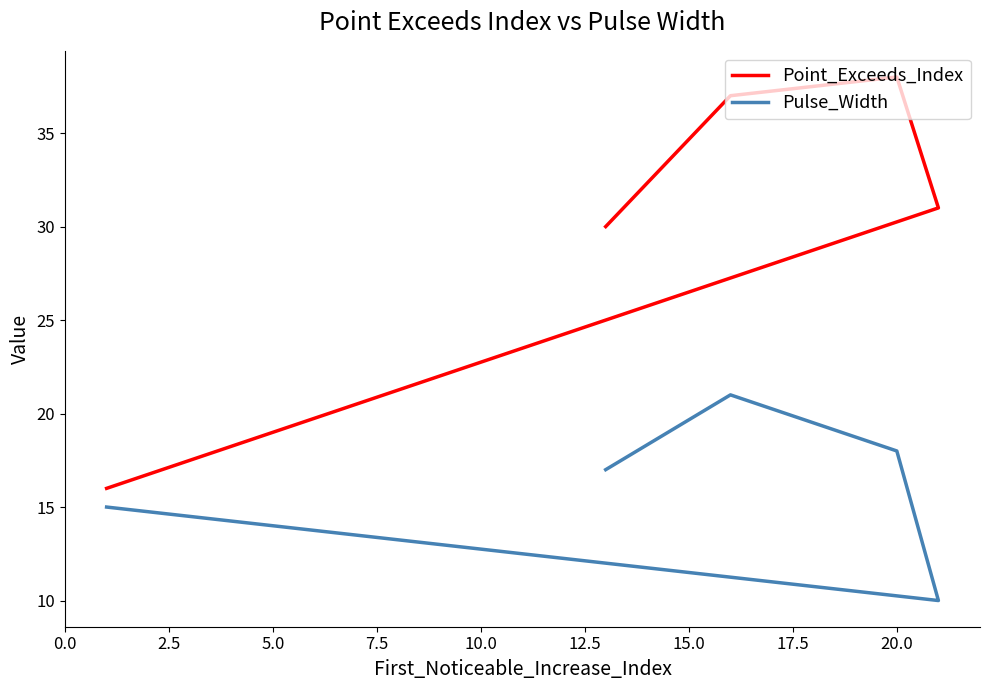

Which series has the largest range (max minus min)?

Point_Exceeds_Index